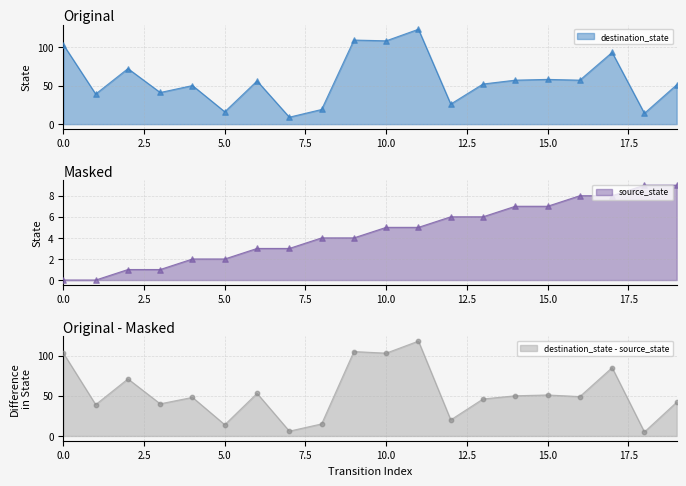

At how many categories does at least one series exceed 19?

16